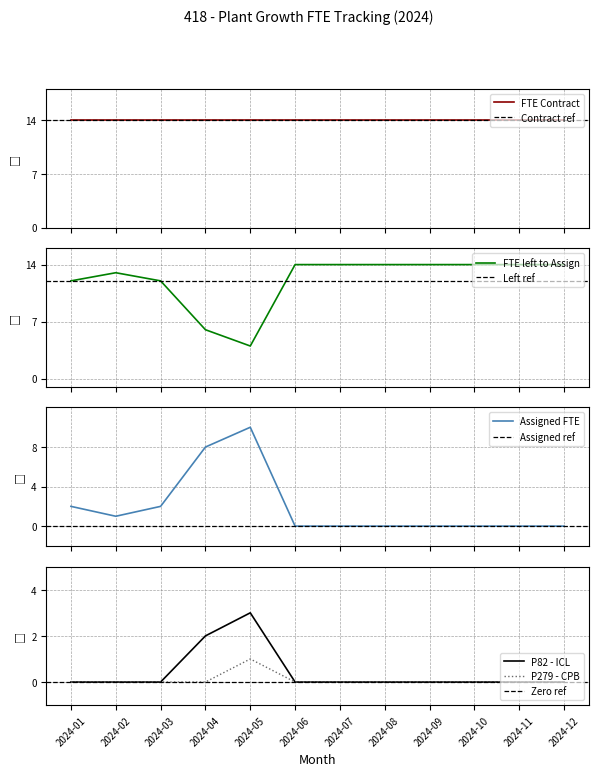

List the labels in order of value, smallest first.

2024-05, 2024-04, 2024-01, 2024-03, 2024-02, 2024-06, 2024-07, 2024-08, 2024-09, 2024-10, 2024-11, 2024-12